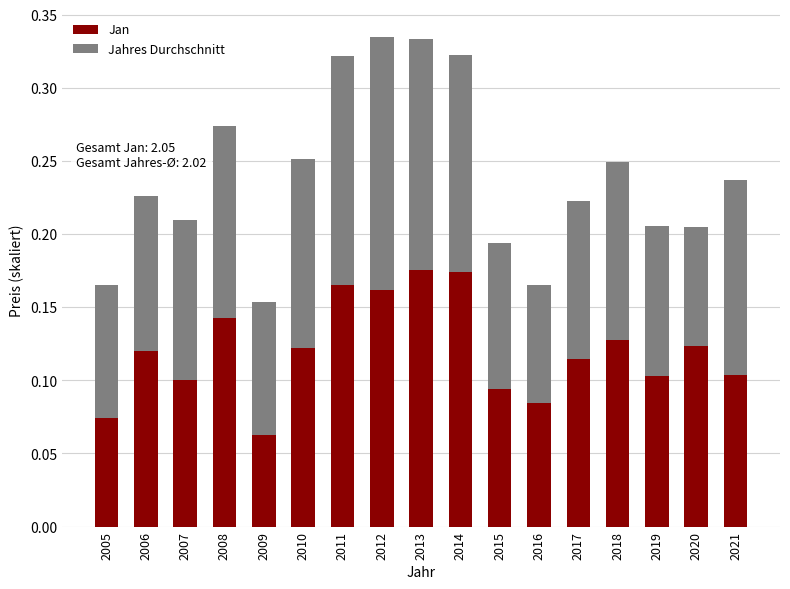

Is it true that Jan equals 0.1 at 2010?

True